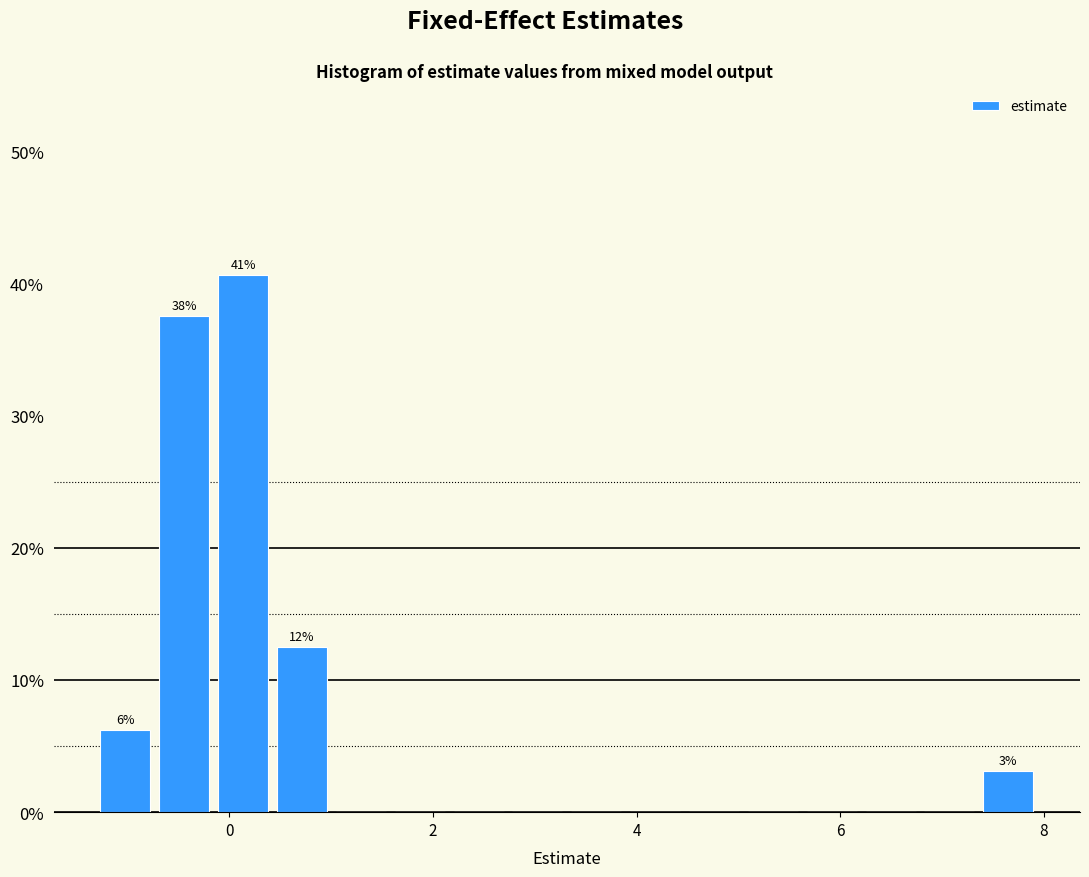

Around what value on the x-axis is the tallest bar? Give the approximate position of its centre, as read against the axis.

0.2